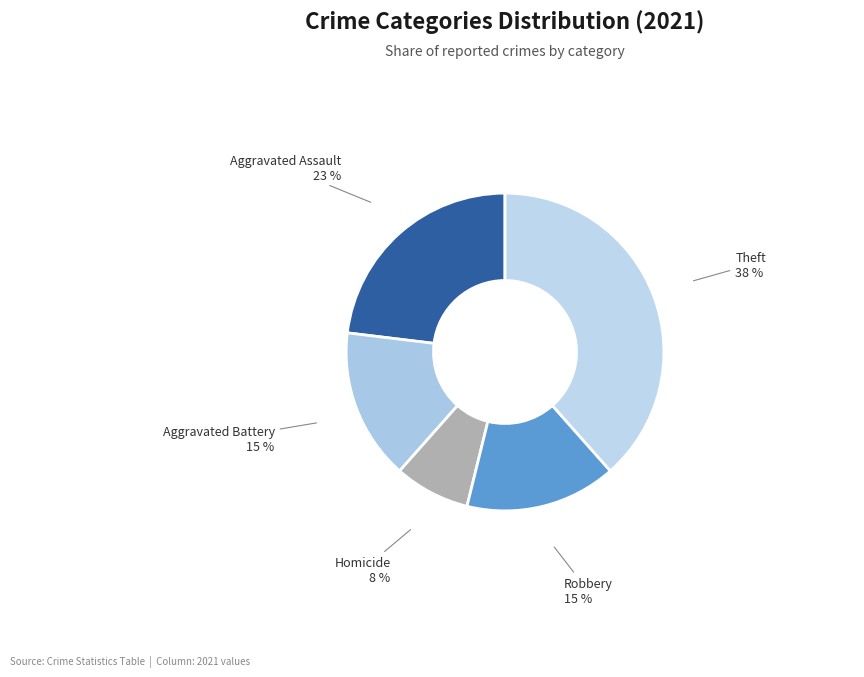

Count the number of slices in the pie.

5